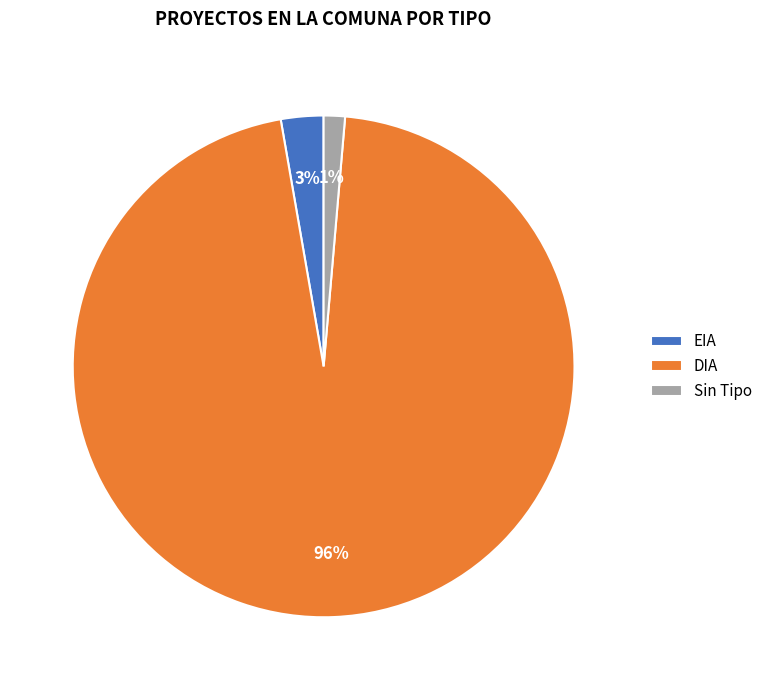

Which has a higher value, Sin Tipo or DIA?

DIA